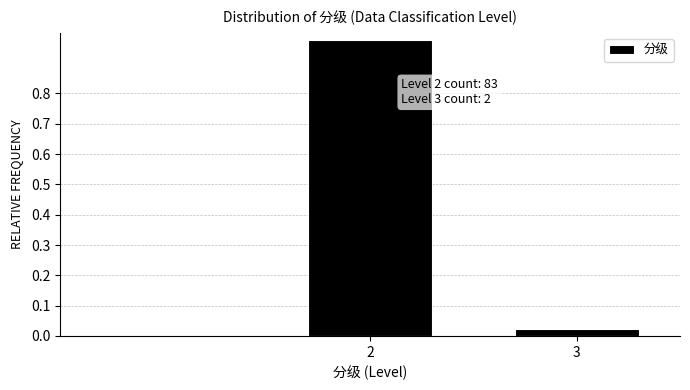

Is it true that the value at 2 is 1.4?

False